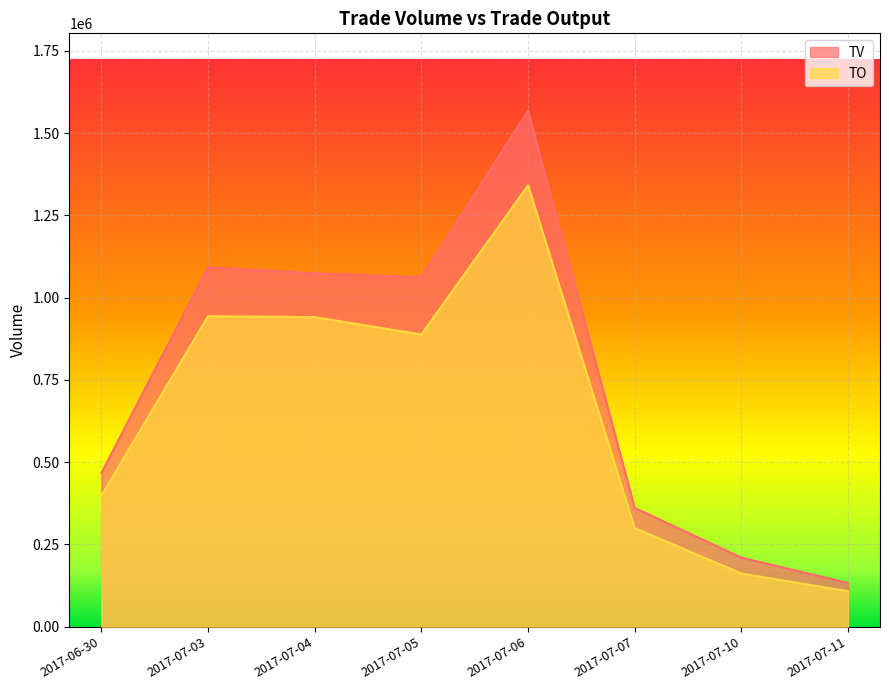

True or false: TV has a value of 361000 at 2017-07-07.

True